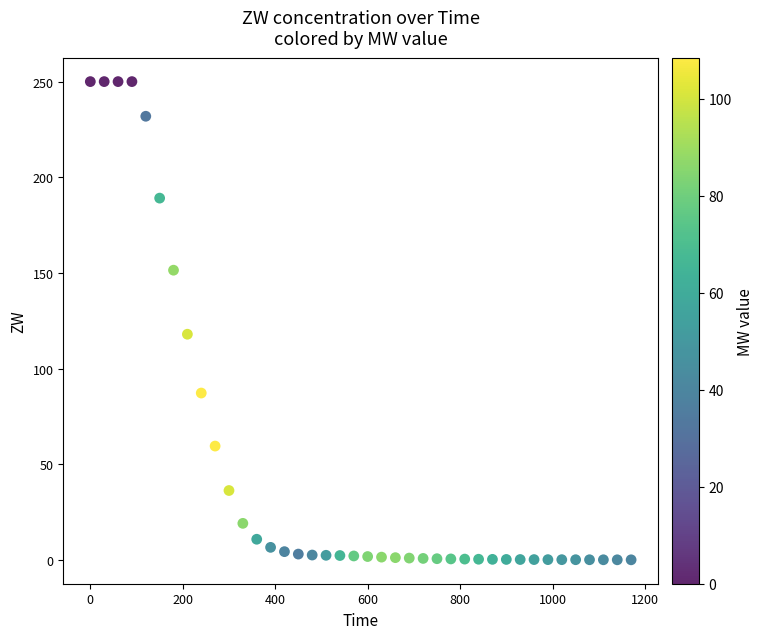

What Y value in the scatter plot is closest to 125?

118.0